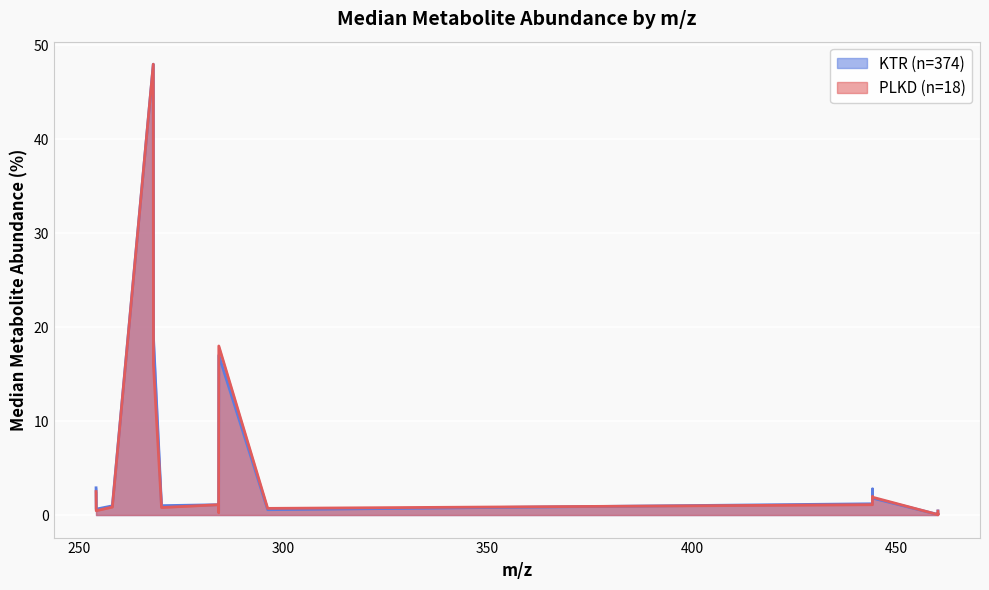

Is it true that PLKD (n=18) equals 0.6 at M-O-GLU(9.4)?

False